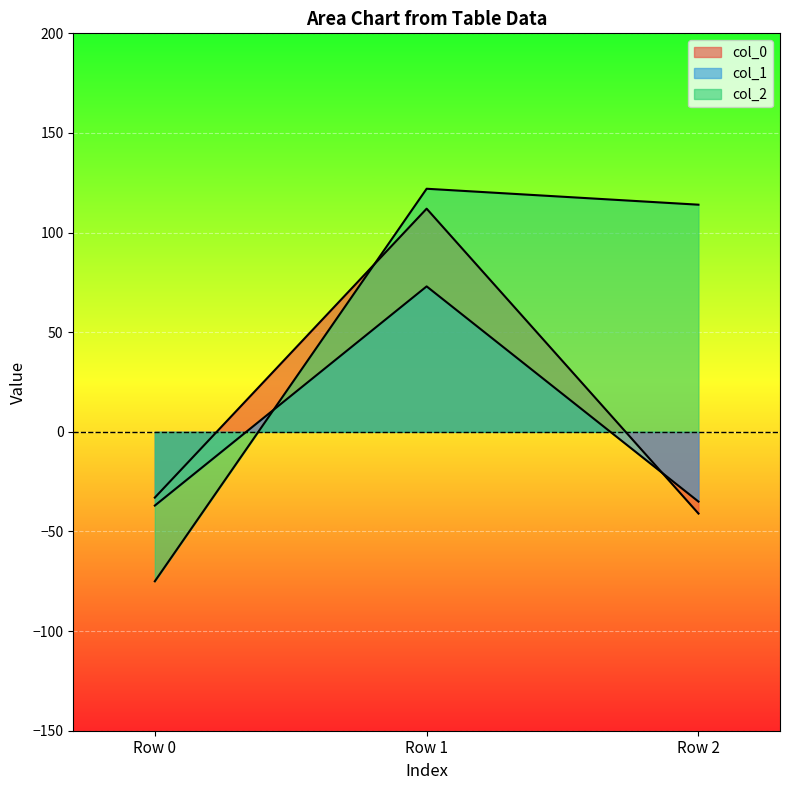

True or false: col_1 has a value of -51 at Row 0.

False